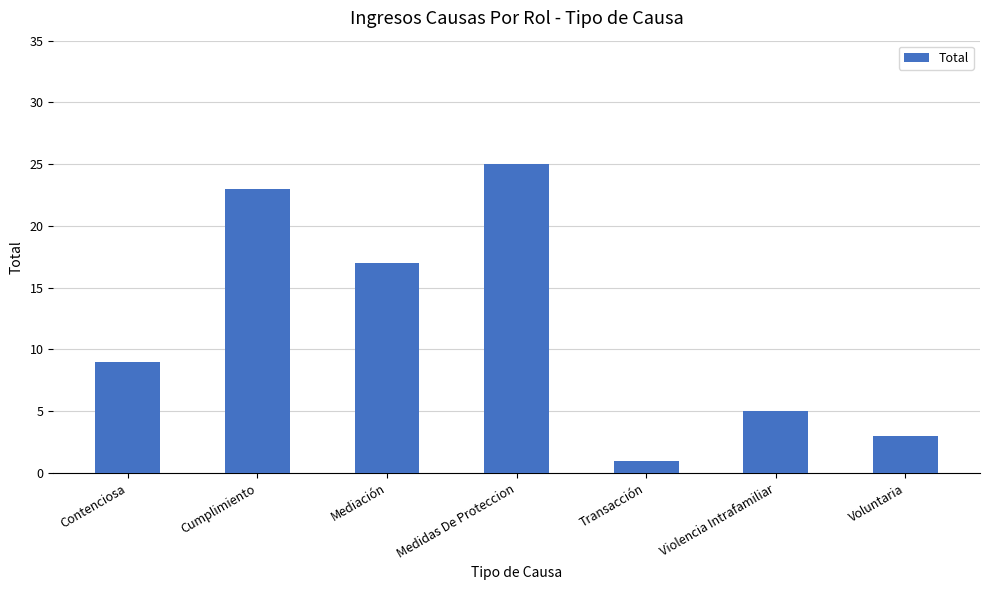

Approximately how many times larger is the value at Transacción compared to Mediación?

0.1